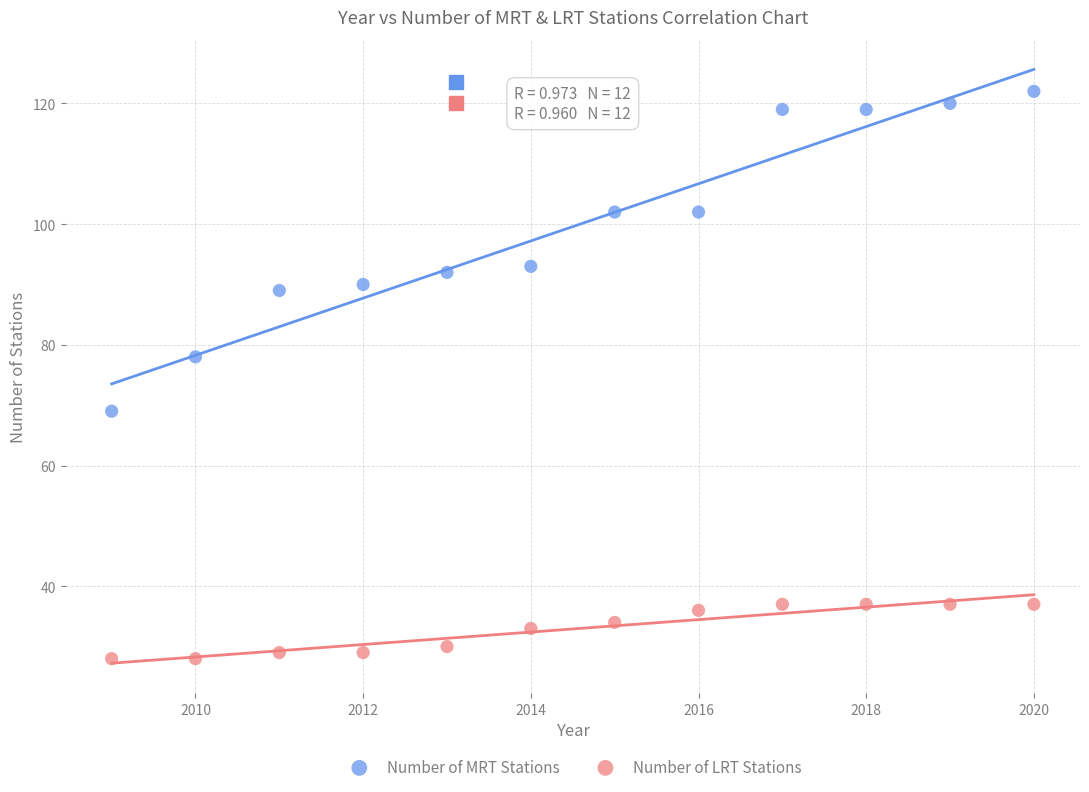

Which series has the largest Y range (max minus min)?

Number of MRT Stations